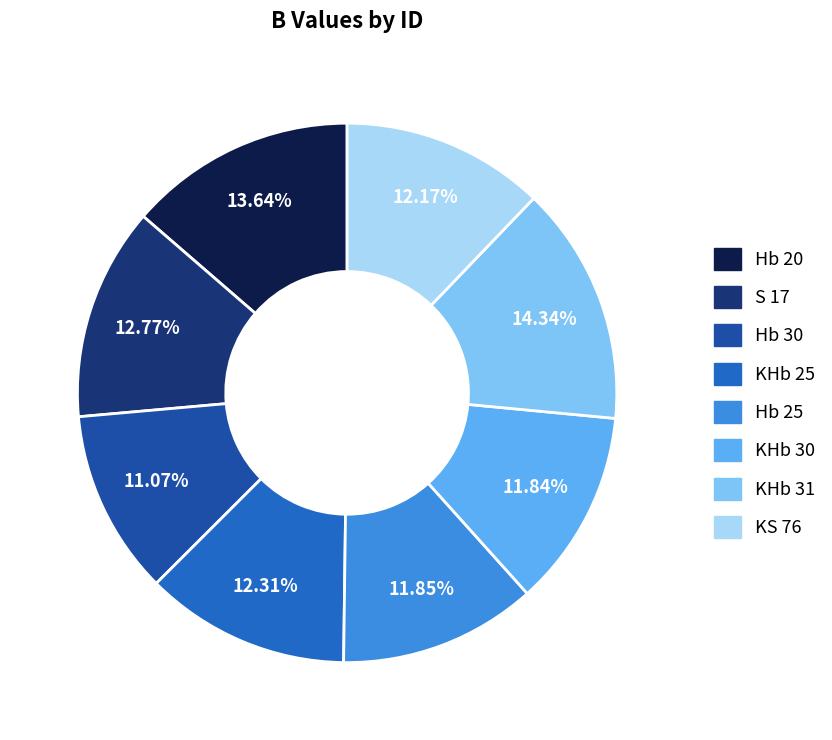

To the nearest percent, what is the difference between the KHb 31 and S 17 slice percentages?

2%